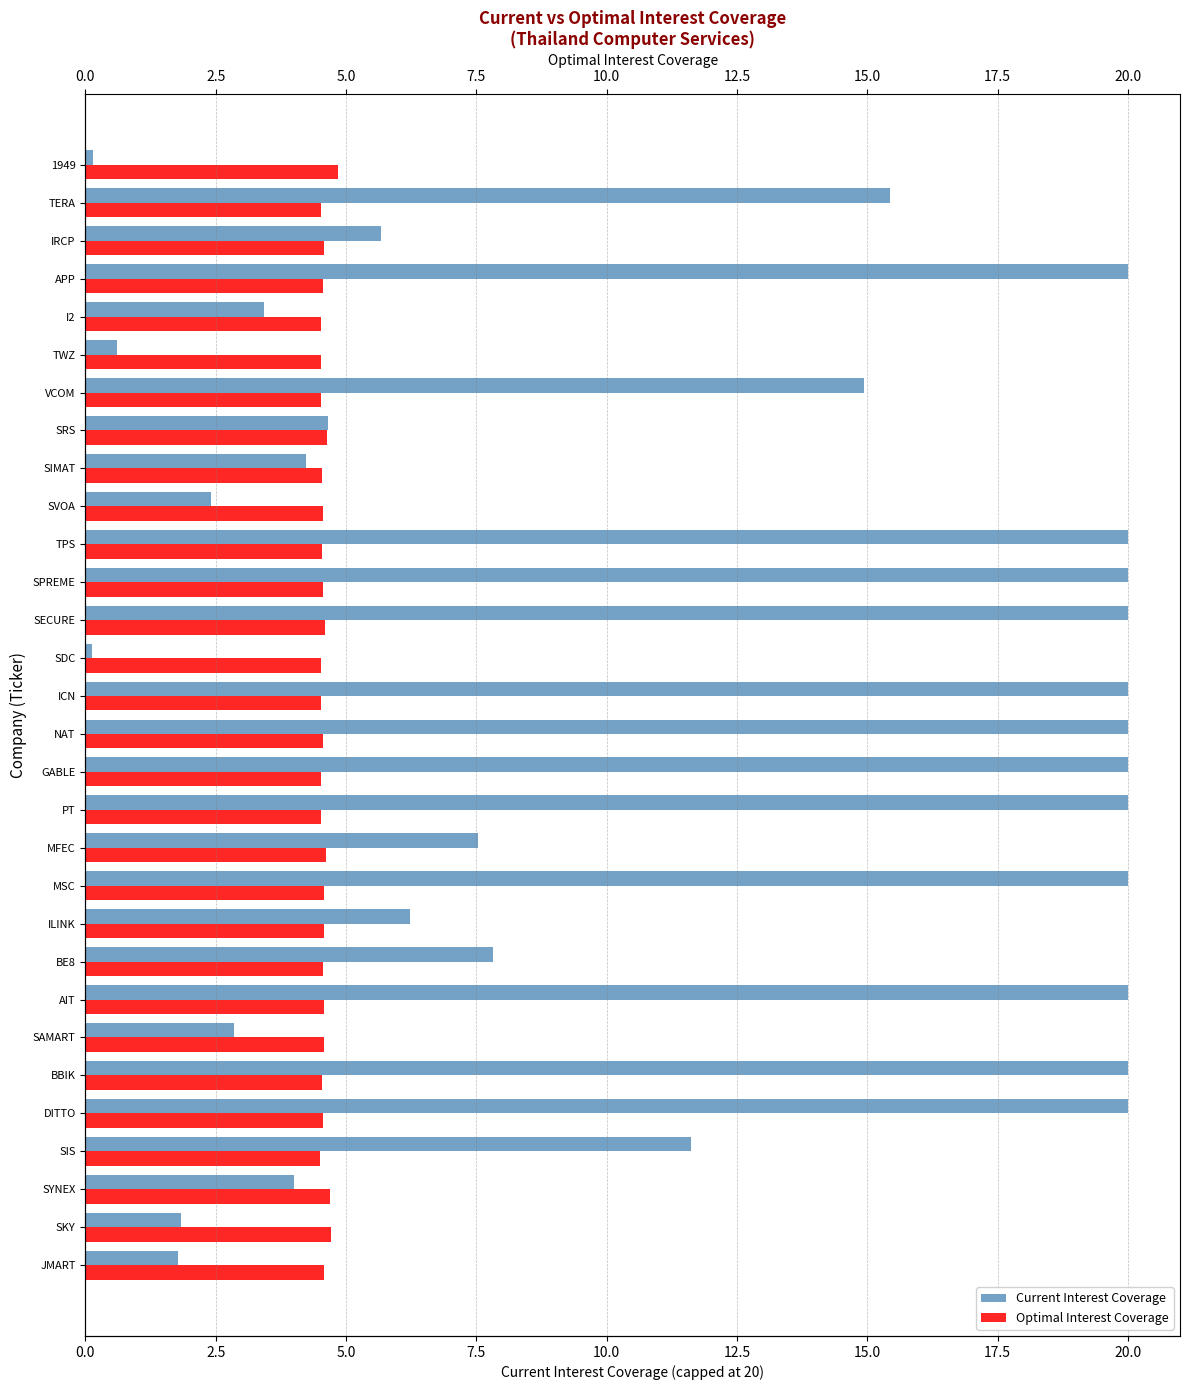

What is the sum of all Optimal Interest Coverage values?

137.2